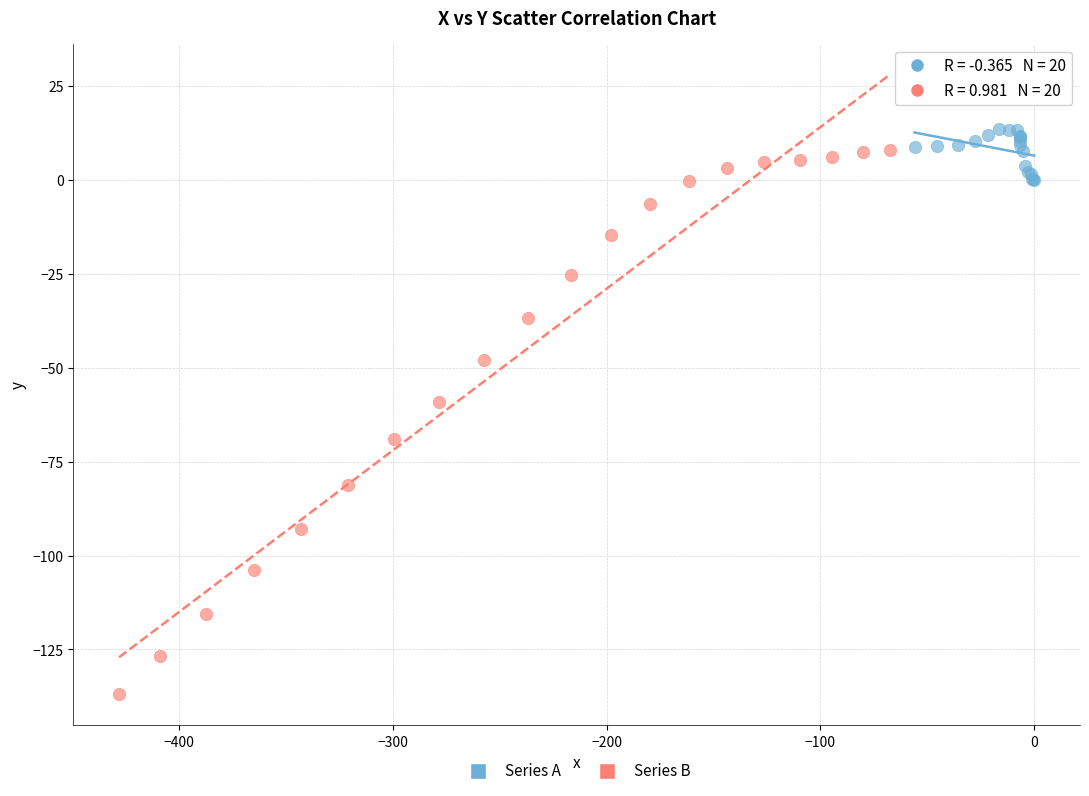

Which series contains the highest Y value?

Series A